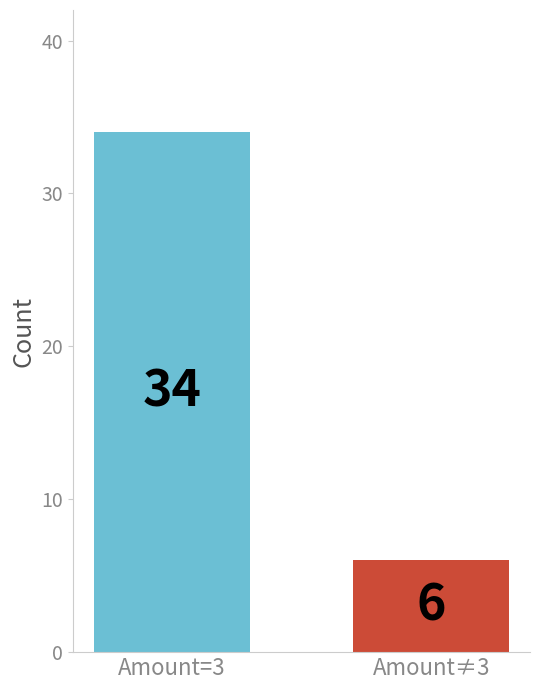

The chart shows a value of 6 at Amount≠3. True or false?

True